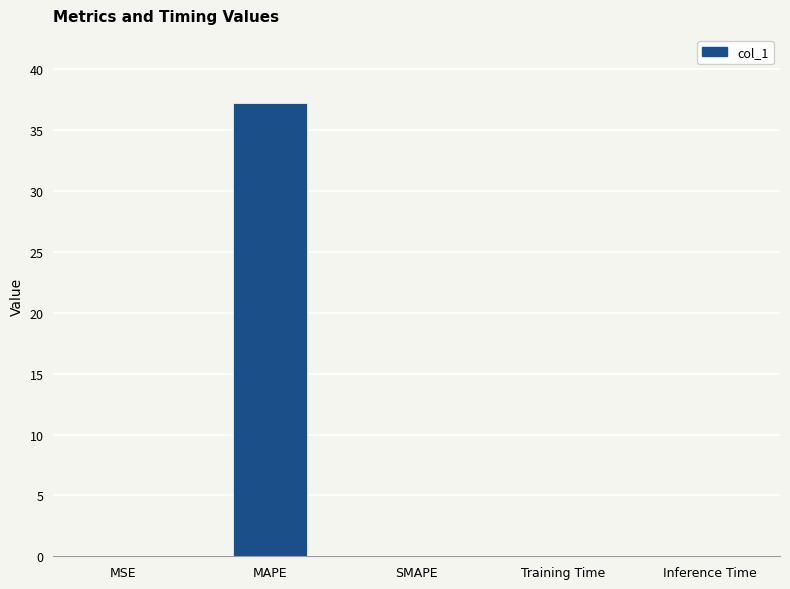

True or false: the data shows 0.0 at Training Time.

True